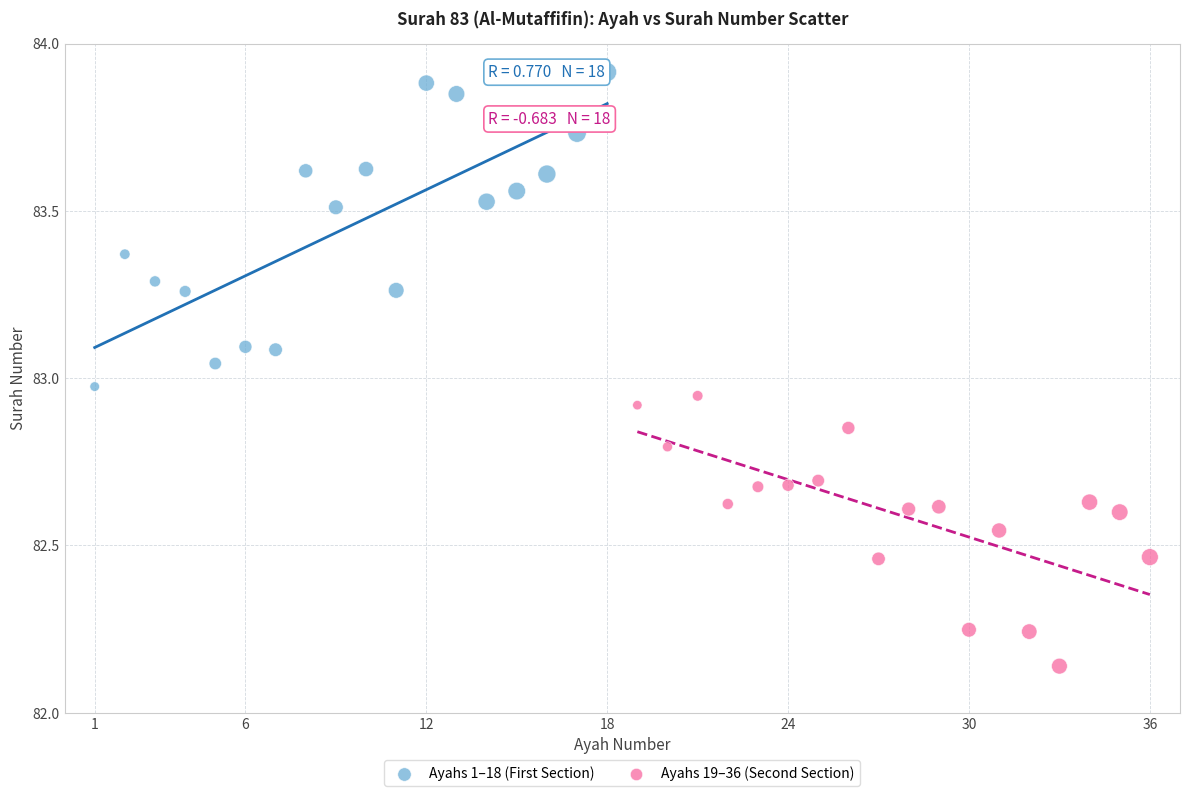

Which series has the largest Y range (max minus min)?

Ayahs 1–18 (First Section)